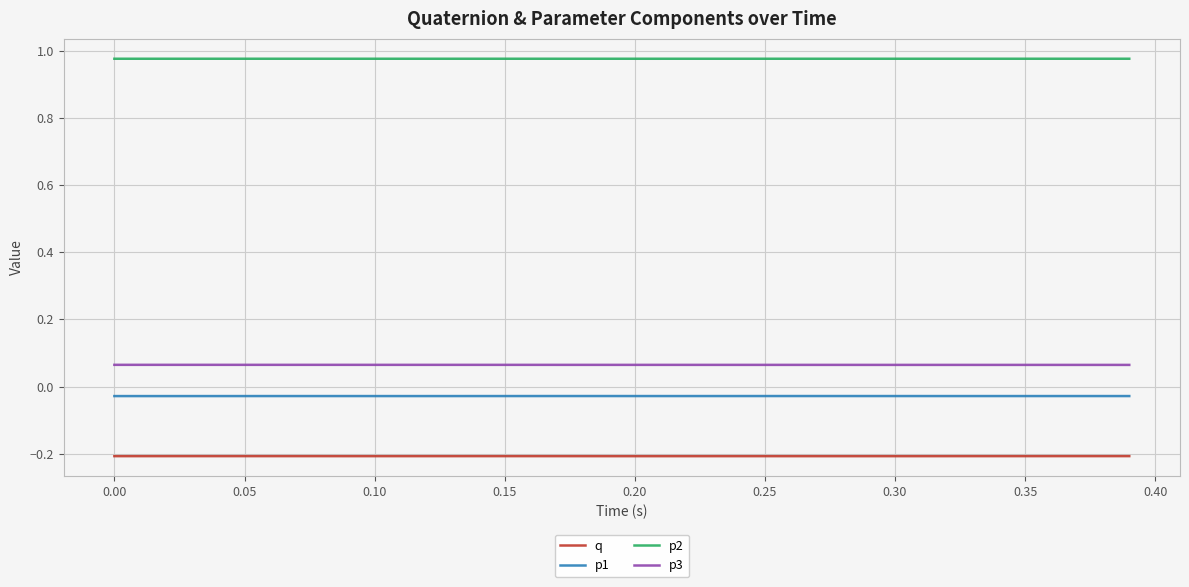

True or false: p2 and p1 cross at least once.

False